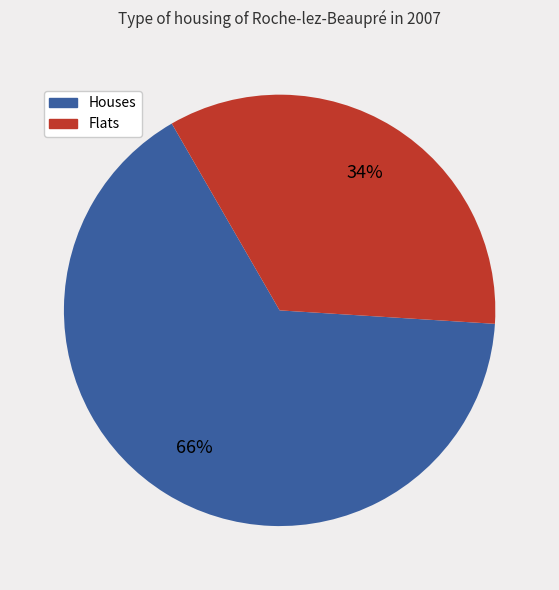

Does any single category account for the majority?

Yes